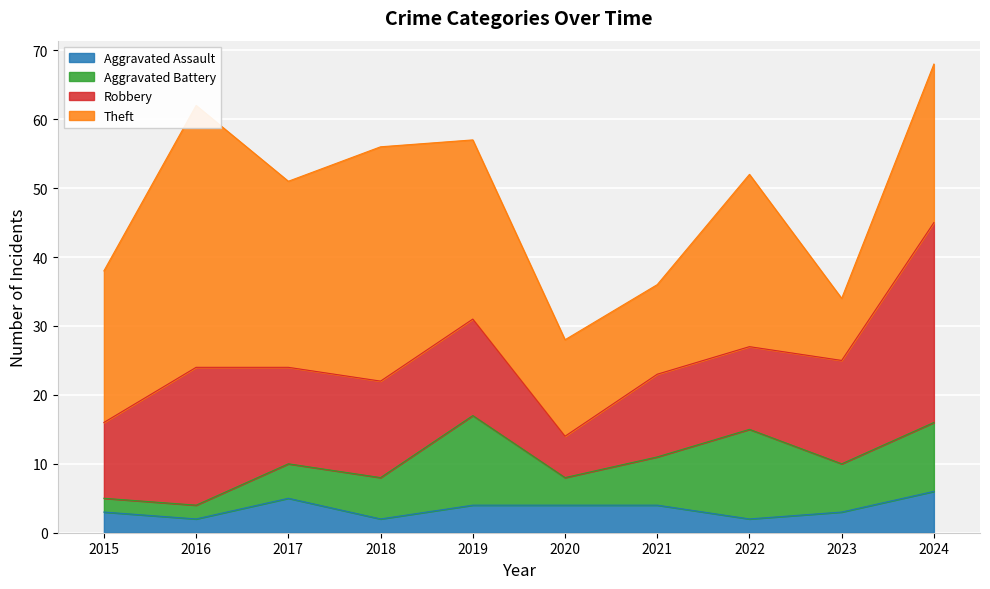

What is the value of the Aggravated Battery point at the 9th from the left?

7